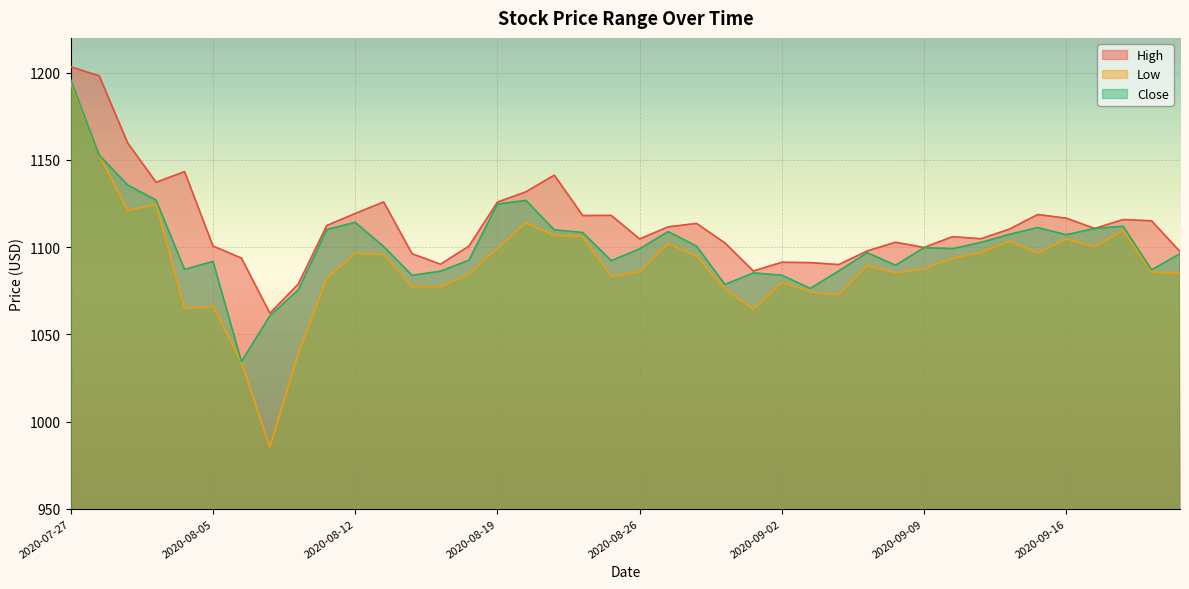

True or false: High and Low cross at least once.

False